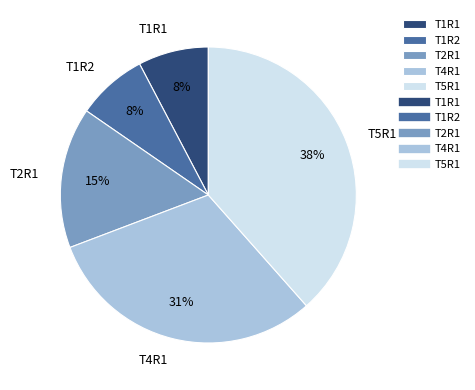

How many segments does this pie chart have?

5